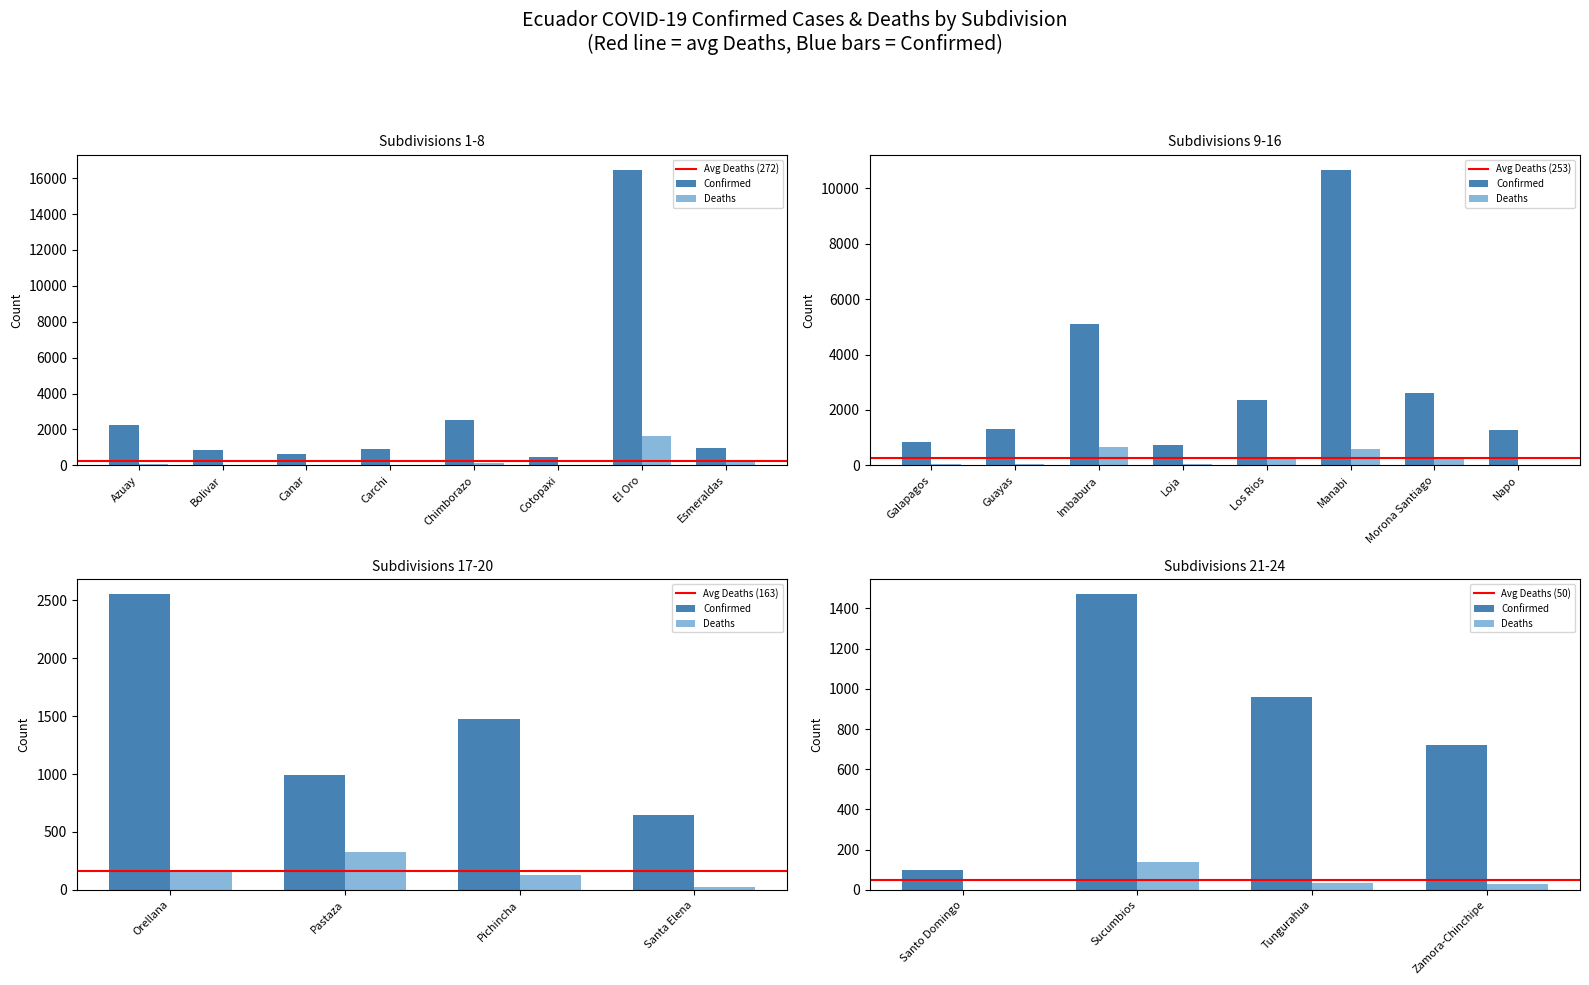

Reading right to left, list all the values displayed in this chart.

Confirmed: Zamora-Chinchipe=720	Tungurahua=962	Sucumbios=1472	Santo Domingo=100	Santa Elena=644	Pichincha=1479	Pastaza=988	Orellana=2554	Napo=1286	Morona Santiago=2598	Manabi=10673	Los Rios=2354	Loja=726	Imbabura=5110	Guayas=1323	Galapagos=860	Esmeraldas=980	El Oro=16480	Cotopaxi=459	Chimborazo=2523	Carchi=921	Canar=608	Bolivar=832	Azuay=2262
Deaths: Zamora-Chinchipe=27	Tungurahua=33	Sucumbios=139	Santo Domingo=1	Santa Elena=25	Pichincha=132	Pastaza=327	Orellana=169	Napo=13	Morona Santiago=297	Manabi=583	Los Rios=305	Loja=42	Imbabura=680	Guayas=55	Galapagos=47	Esmeraldas=170	El Oro=1637	Cotopaxi=19	Chimborazo=161	Carchi=27	Canar=46	Bolivar=43	Azuay=69